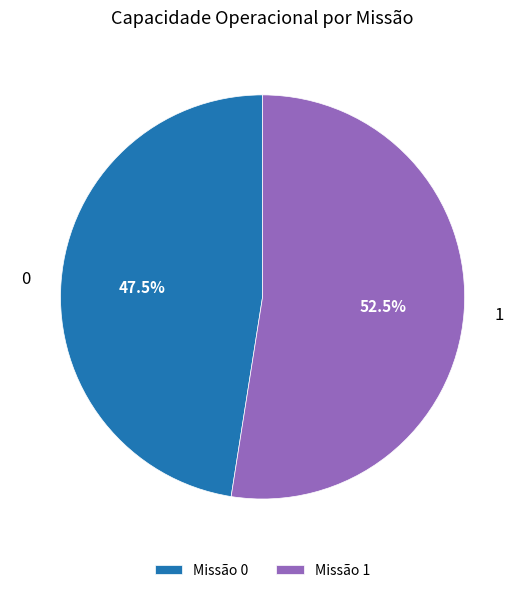

What is the ratio of the value at 0 to the value at 1?

0.9